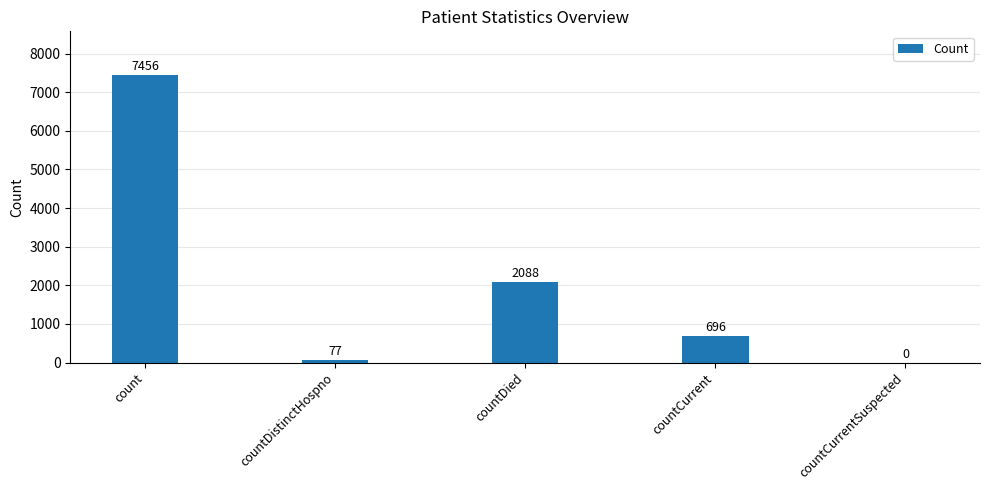

Reading right to left, extract all data points from this chart.

0	696	2088	77	7456